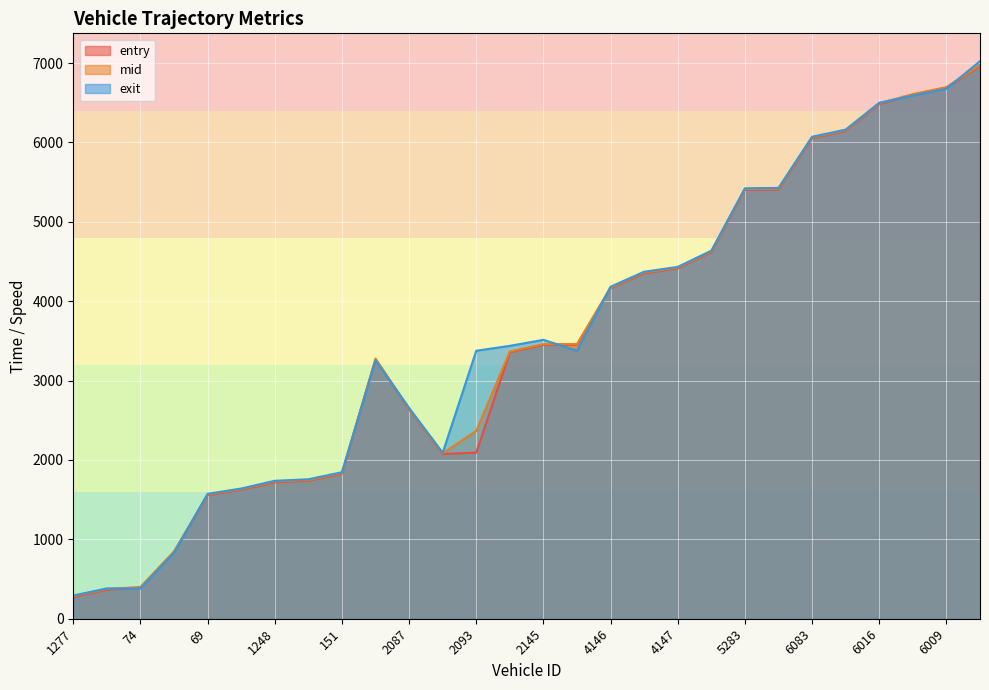

What are all the series names shown in the legend?

entry, mid, exit